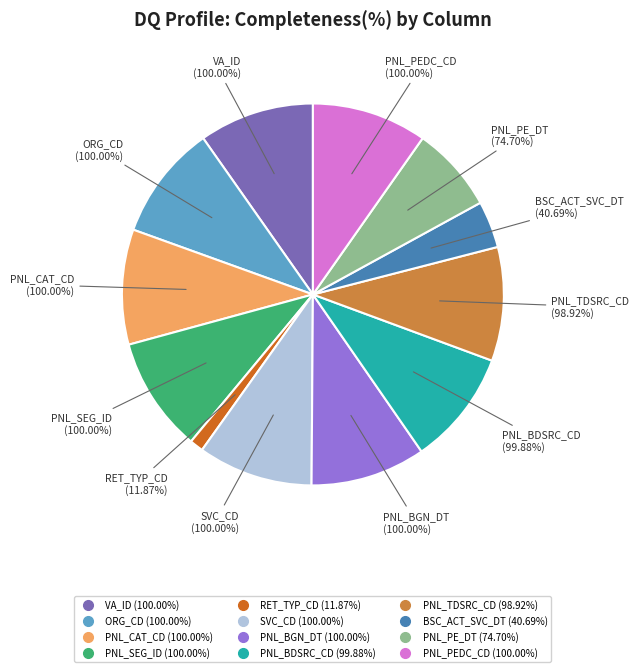

Rank the categories by value from lowest to highest.

RET_TYP_CD, BSC_ACT_SVC_DT, PNL_PE_DT, PNL_TDSRC_CD, PNL_BDSRC_CD, VA_ID, ORG_CD, PNL_CAT_CD, PNL_SEG_ID, SVC_CD, PNL_BGN_DT, PNL_PEDC_CD